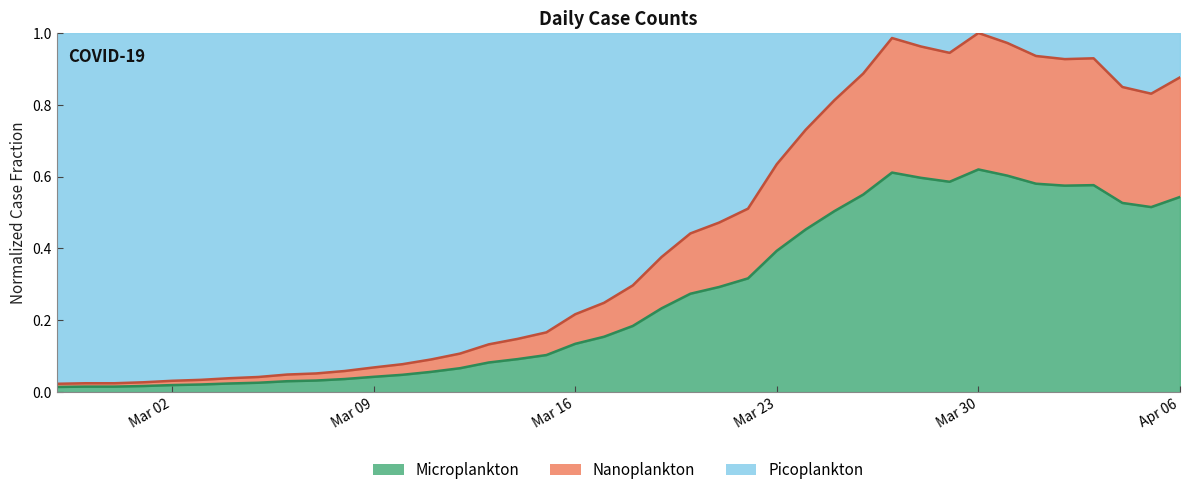

List the labels in order of value, smallest first.

2020-02-27, 2020-02-28, 2020-02-29, 2020-03-01, 2020-03-02, 2020-03-03, 2020-03-04, 2020-03-05, 2020-03-06, 2020-03-07, 2020-03-08, 2020-03-09, 2020-03-10, 2020-03-11, 2020-03-12, 2020-03-13, 2020-03-14, 2020-03-15, 2020-03-16, 2020-03-17, 2020-03-18, 2020-03-19, 2020-03-20, 2020-03-21, 2020-03-22, 2020-03-23, 2020-03-24, 2020-03-25, 2020-04-05, 2020-04-04, 2020-04-06, 2020-03-26, 2020-04-02, 2020-04-03, 2020-04-01, 2020-03-29, 2020-03-28, 2020-03-31, 2020-03-27, 2020-03-30